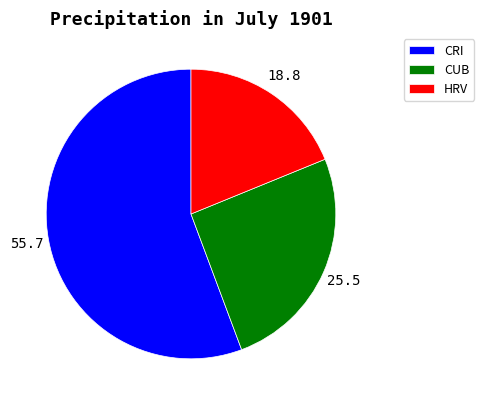

How many segments does this pie chart have?

3